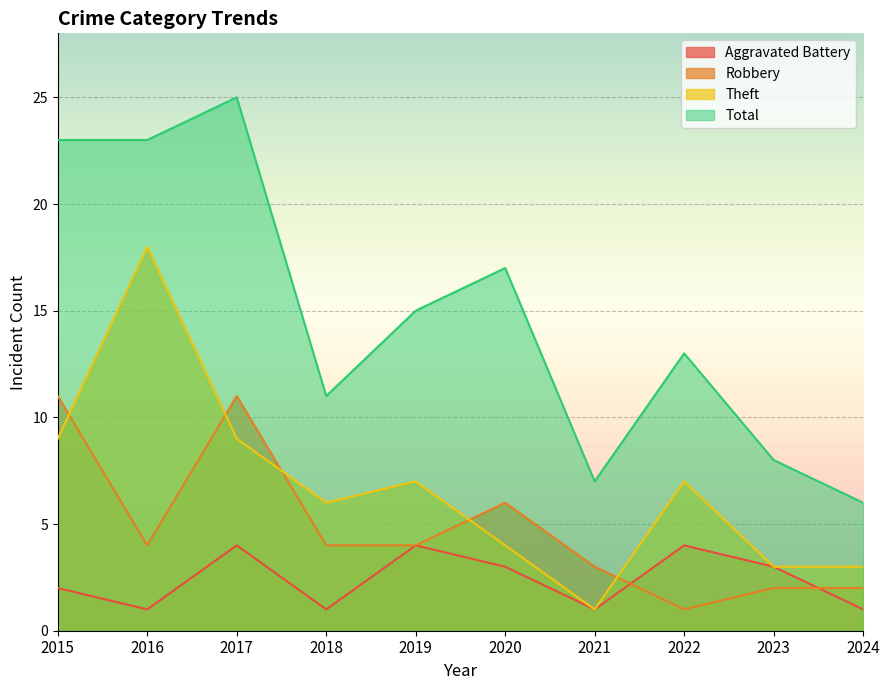

At which label does Robbery reach its peak?

2015